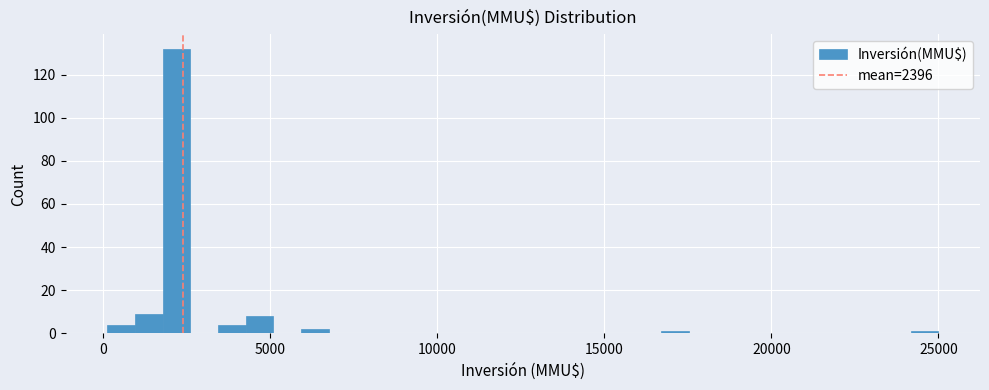

Around what value on the x-axis is the tallest bar? Give the approximate position of its centre, as read against the axis.

2000